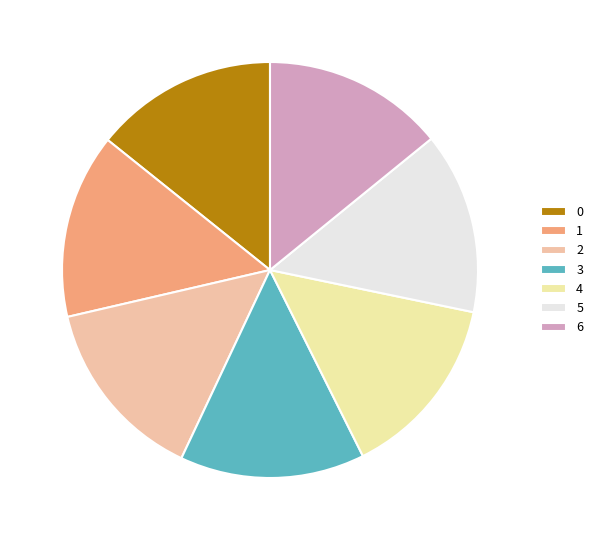

Is there a majority slice in this chart?

No